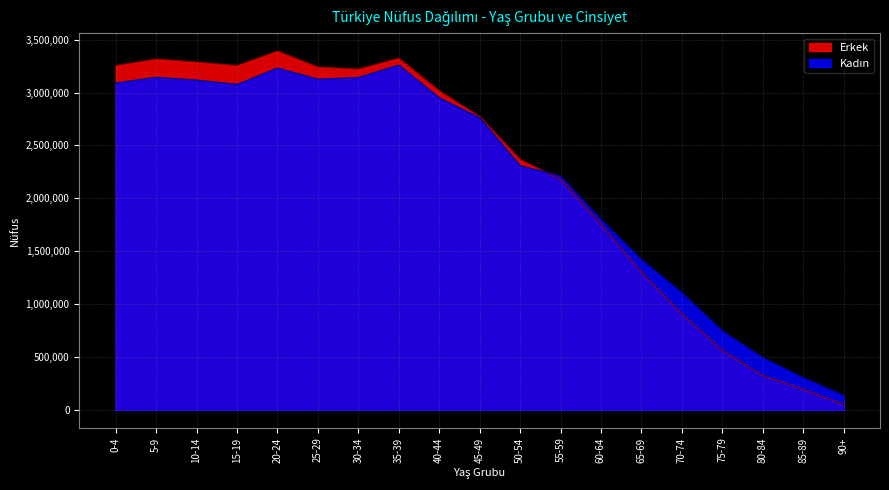

What is the average value of the Erkek series?

2195849